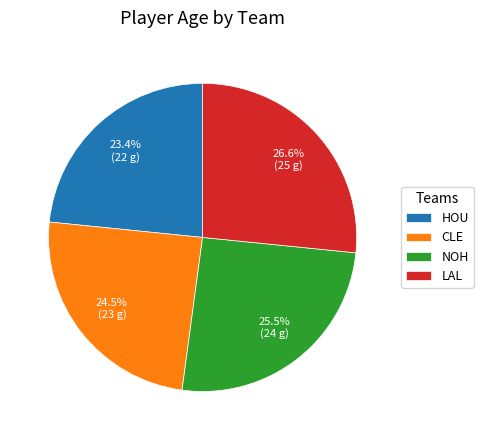

How many slices are in this pie chart?

4